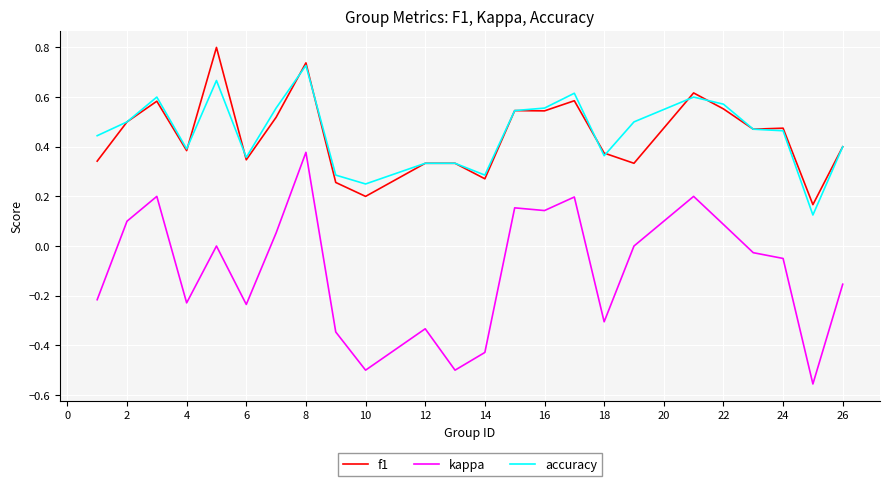

True or false: kappa and accuracy intersect in this chart.

False